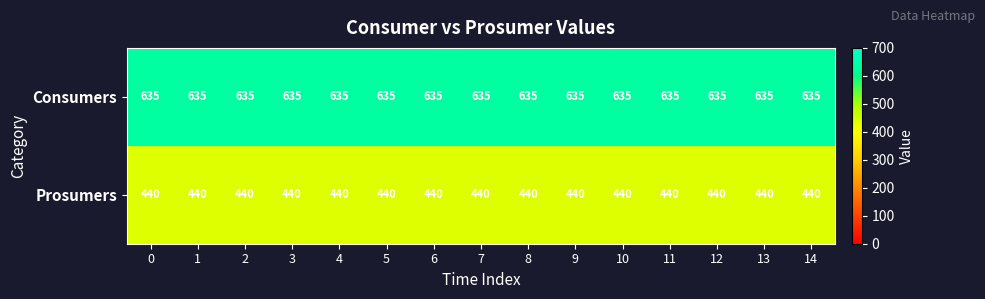

List the series in order of their peak value, lowest first.

Prosumers, Consumers